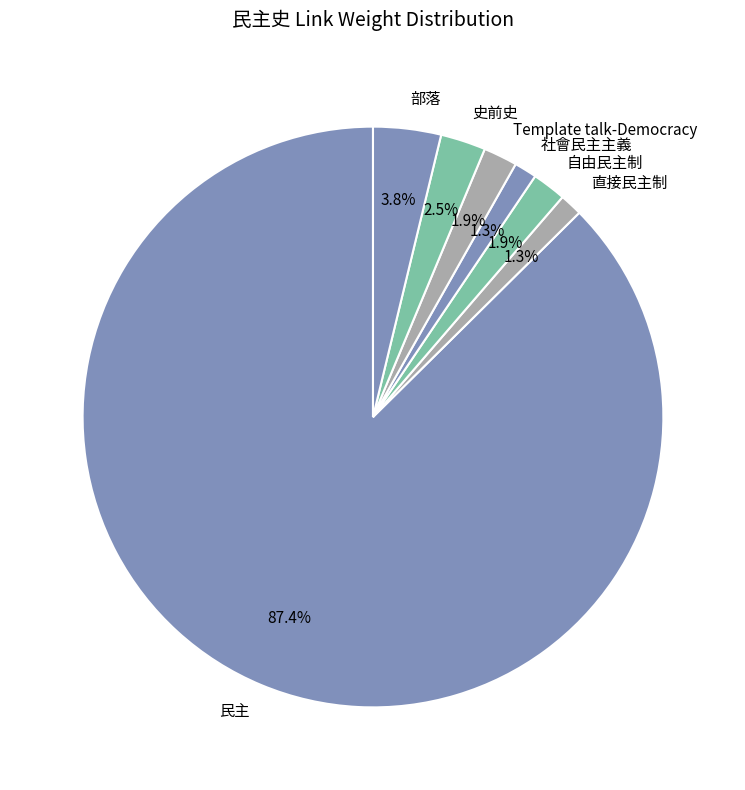

What is the ratio of the value at 社會民主主義 to the value at 直接民主制?

1.0